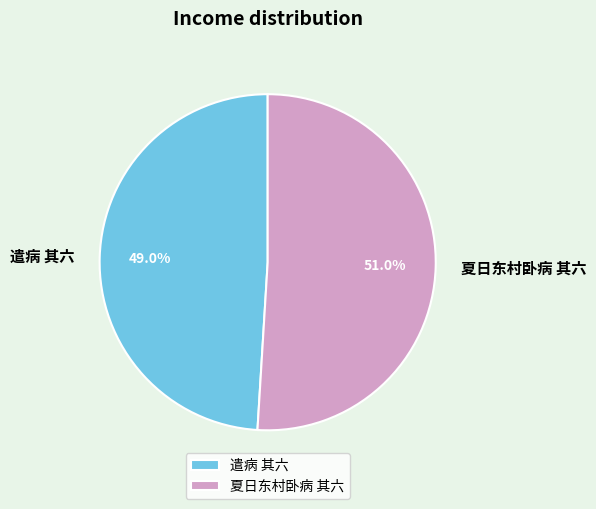

To the nearest percent, what is the average slice percentage?

50%